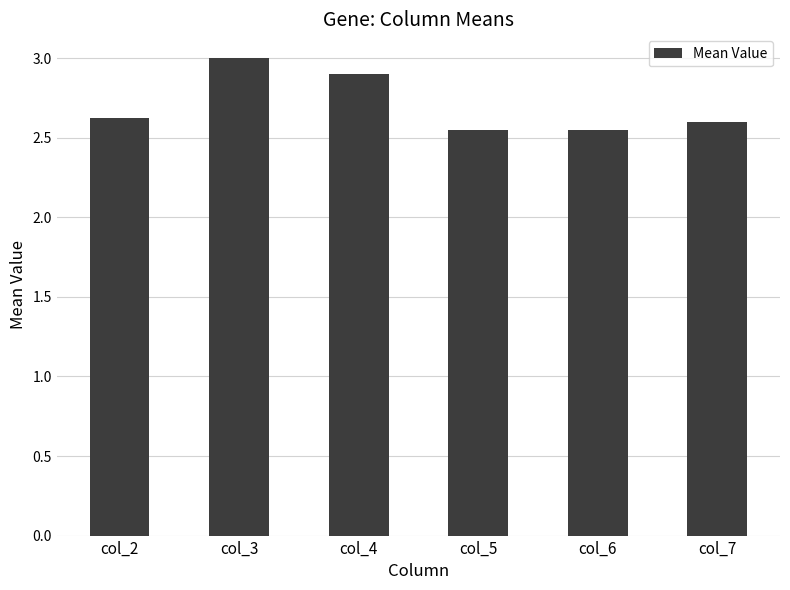

The value at col_6 is 3.6. True or false?

False